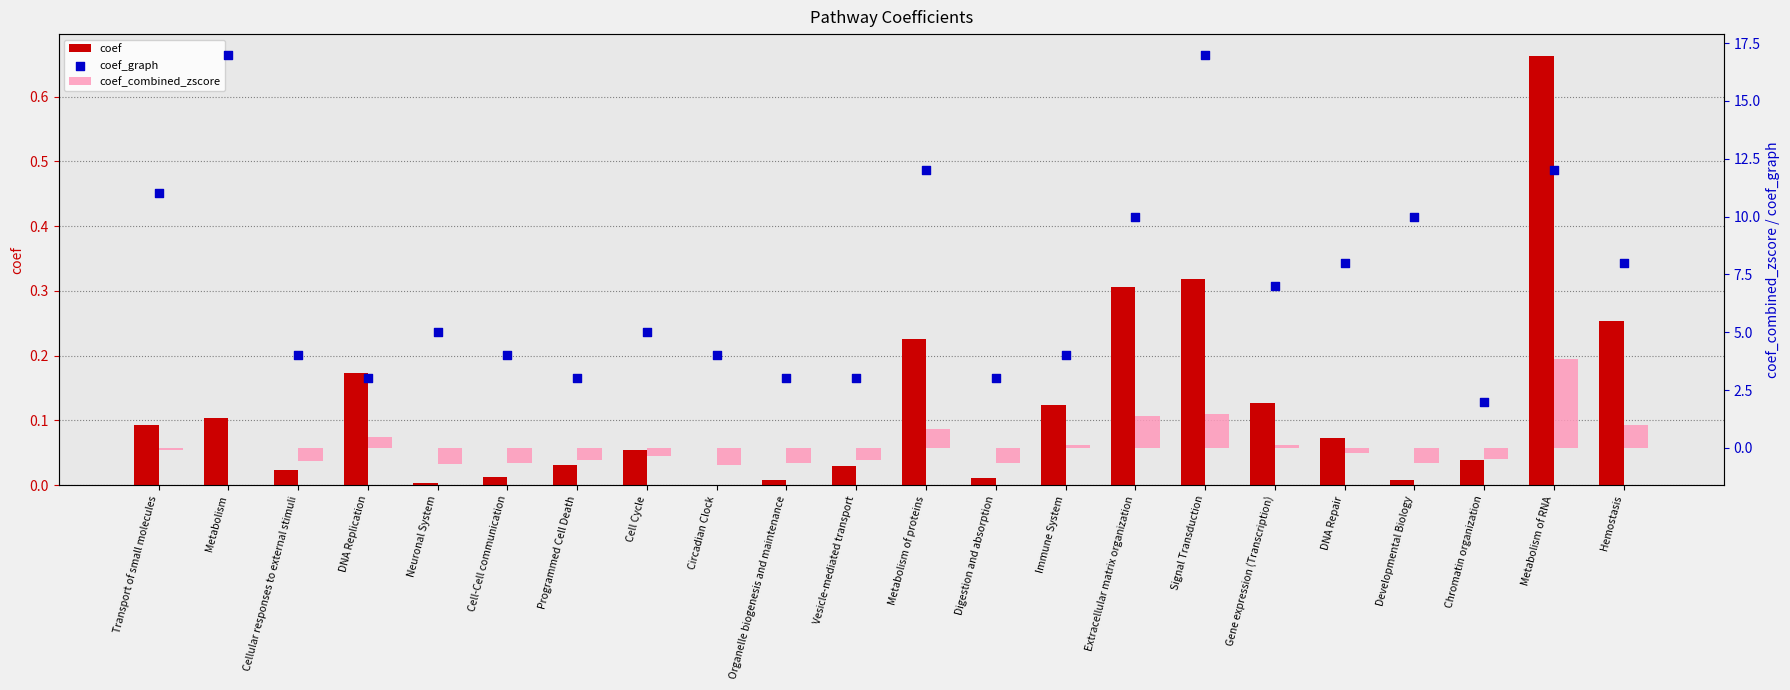

At how many categories does at least one series exceed 0?

22